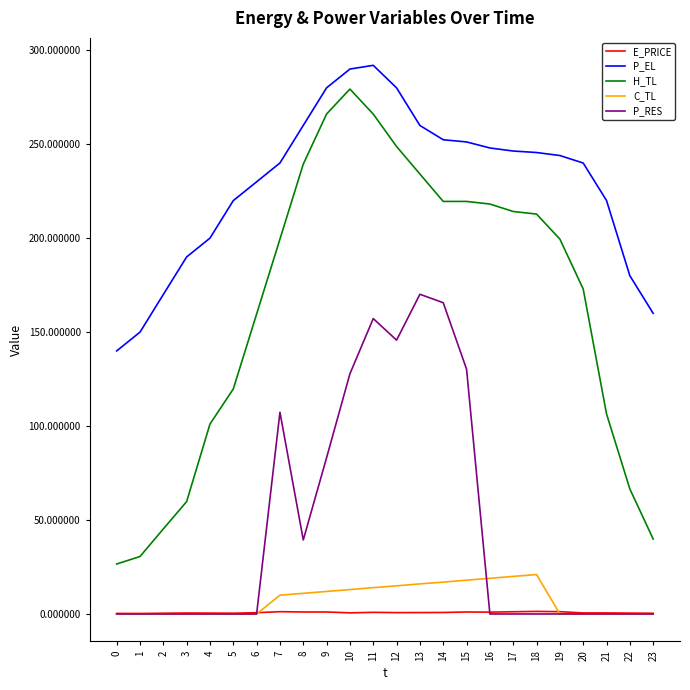

What is the greatest value displayed?

292.0